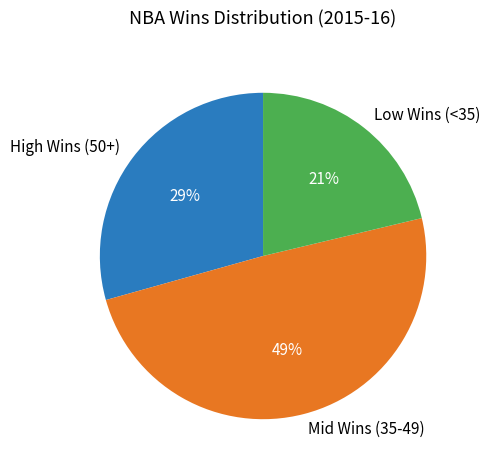

Which slice is the largest?

Mid Wins (35-49)